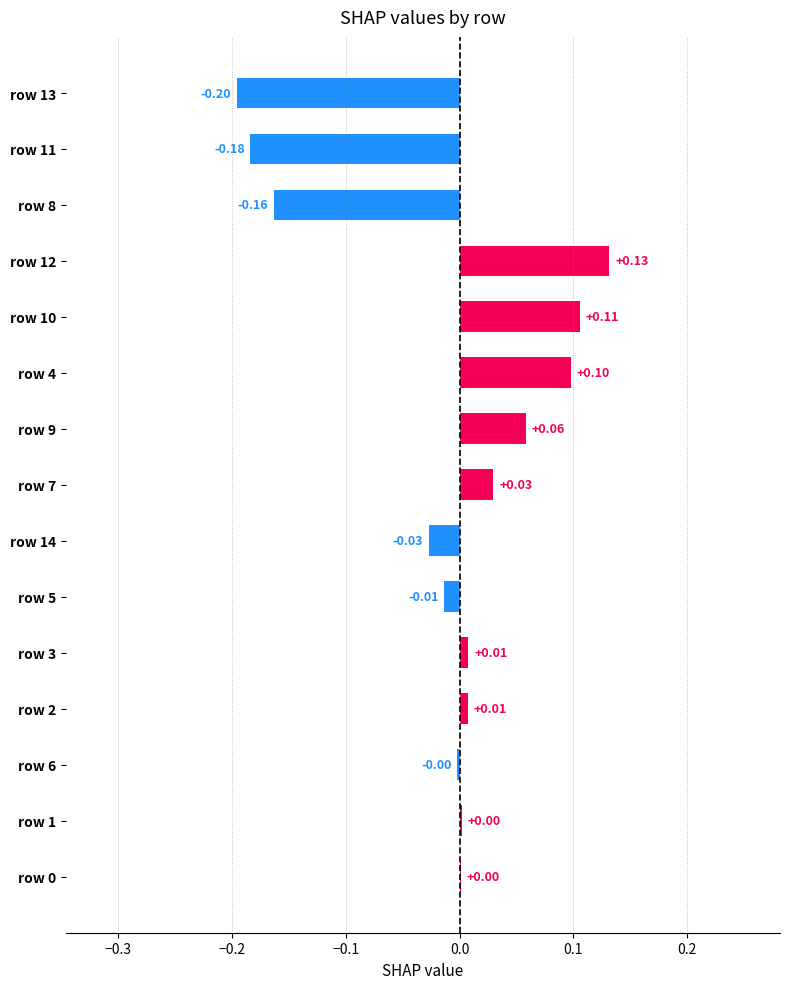

What is the change in value from row 7 to row 4?

+0.1